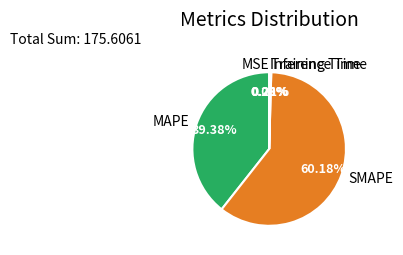

To the nearest percent, what percentage of the pie is SMAPE?

60%